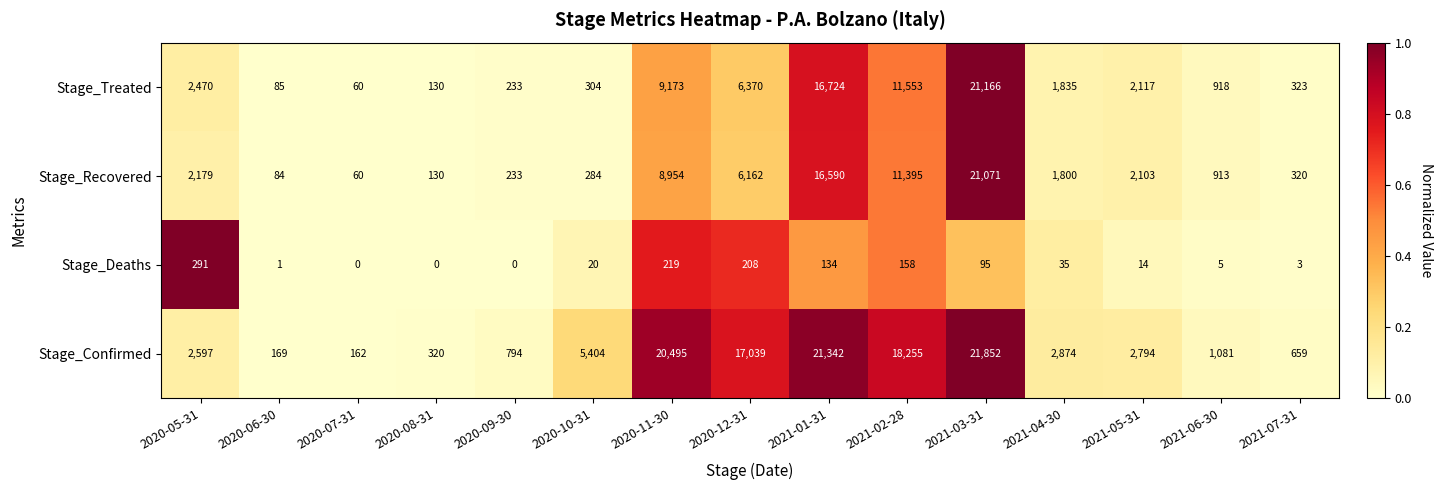

What is the difference between the maximum and minimum values in the Stage_Deaths series?

291